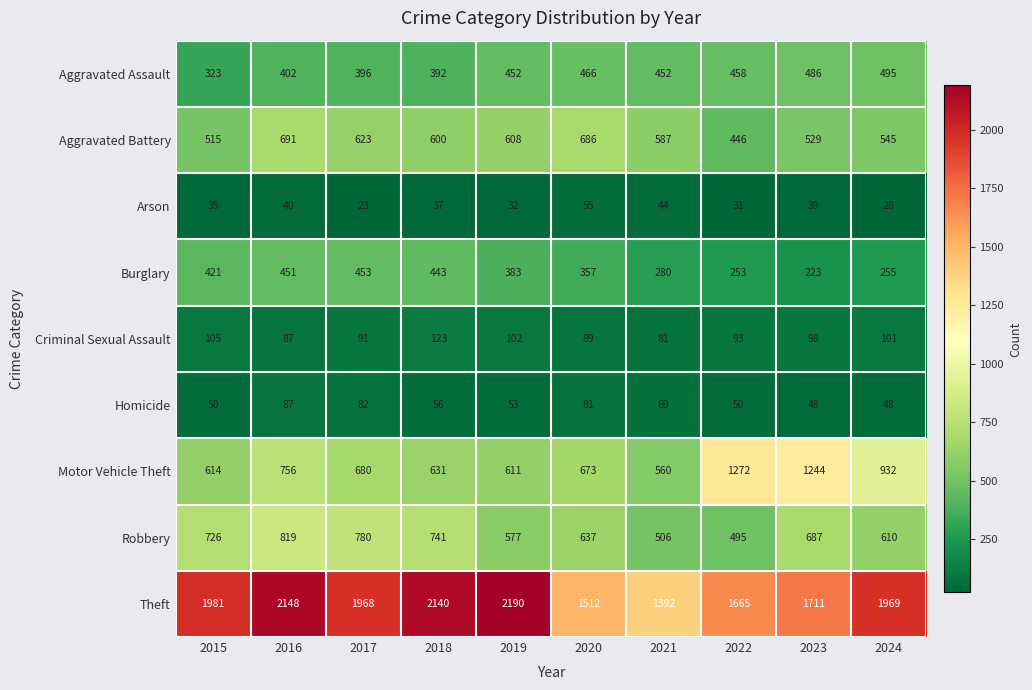

What is the difference between the maximum and minimum values in the Motor Vehicle Theft series?

712